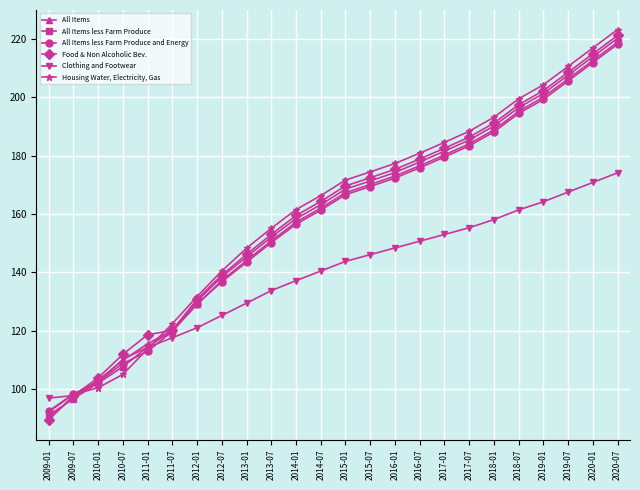

At which category is the sum across all series the highest?

2020-07